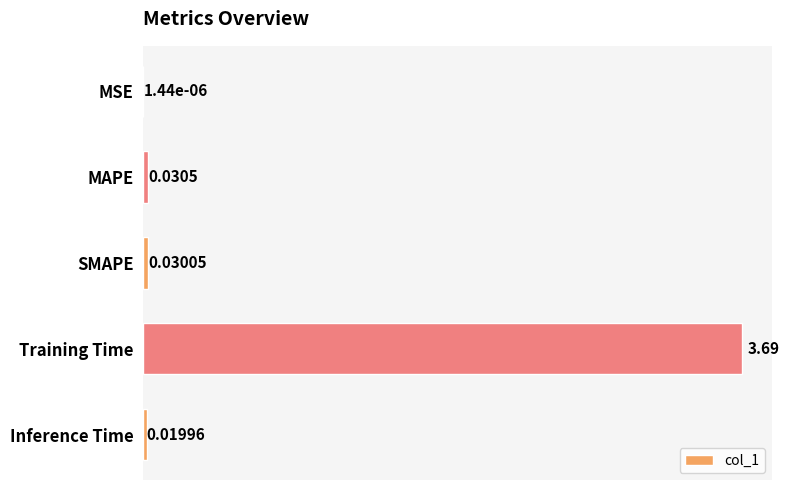

What is the change in value from Training Time to Inference Time?

-3.7